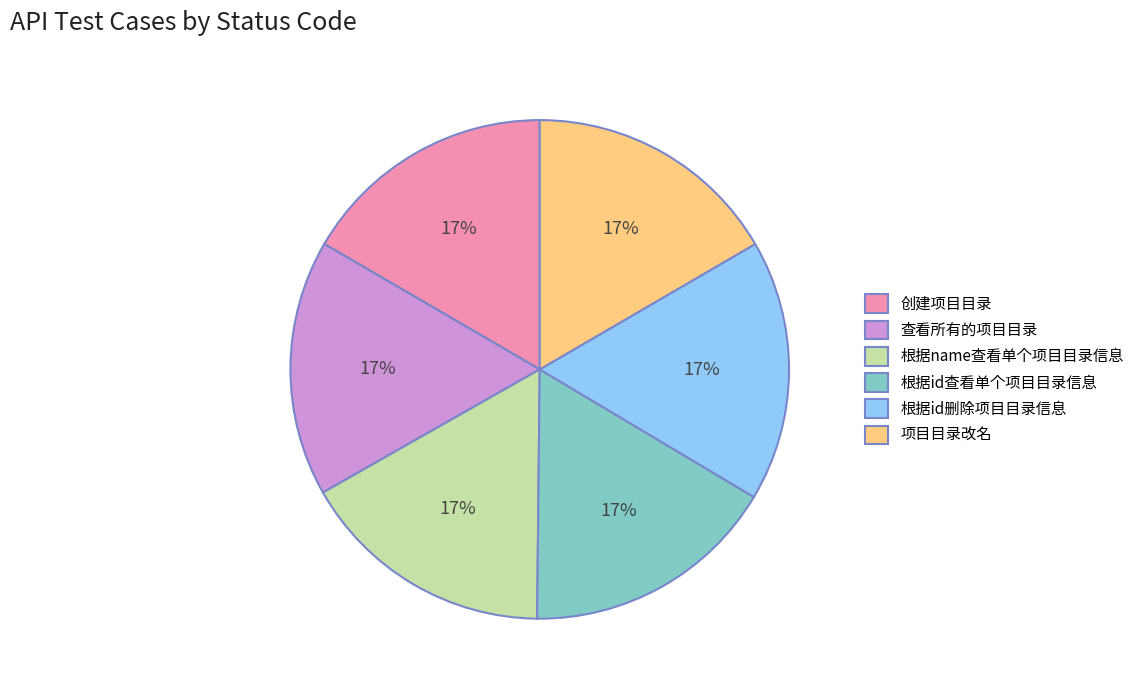

Is there any slice that represents more than half of the pie?

No